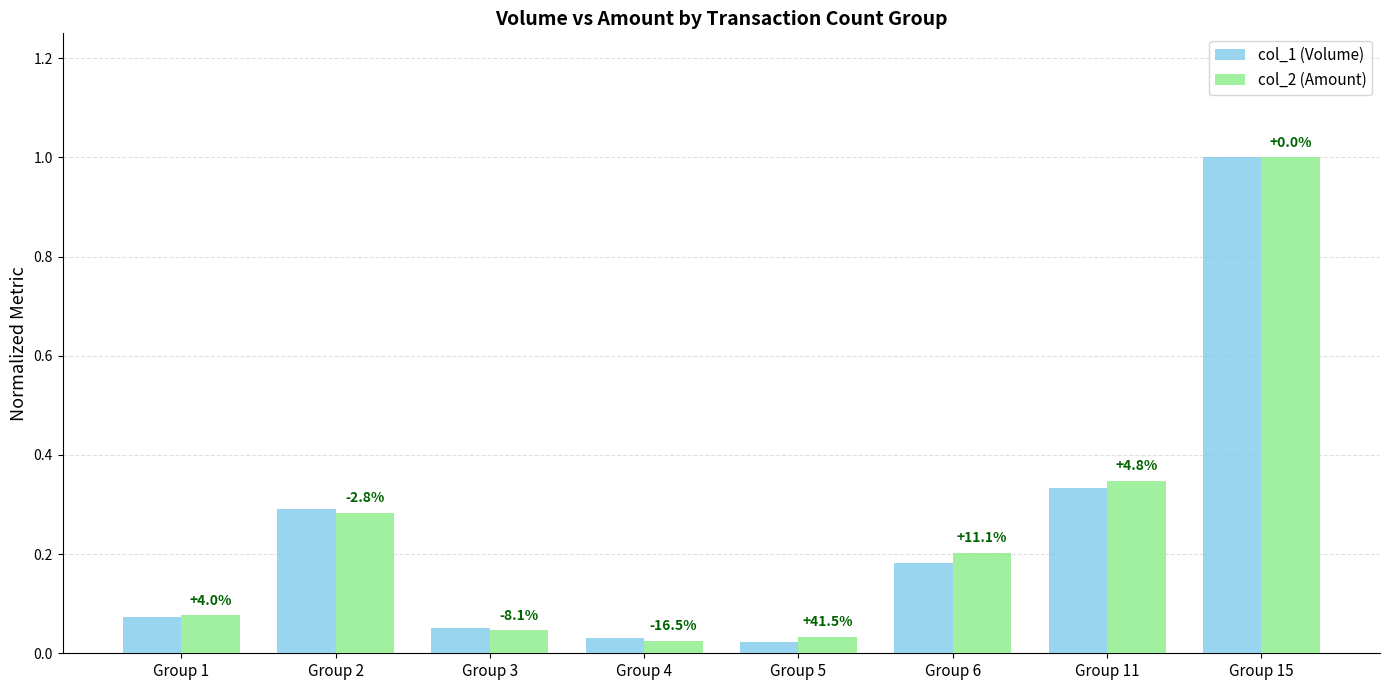

Where is col_2 (Amount) nearest to the value 0?

Group 4